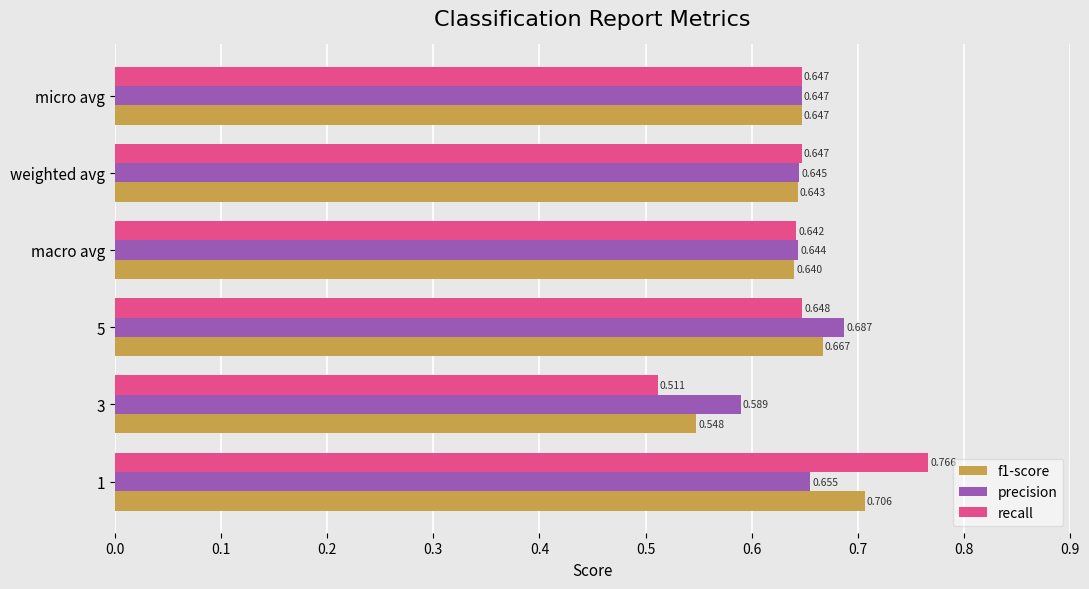

Which series has the largest range (max minus min)?

recall